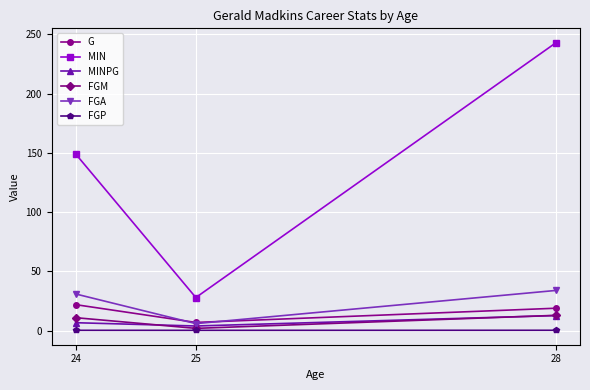

What is the total value across all series at 24?

220.1